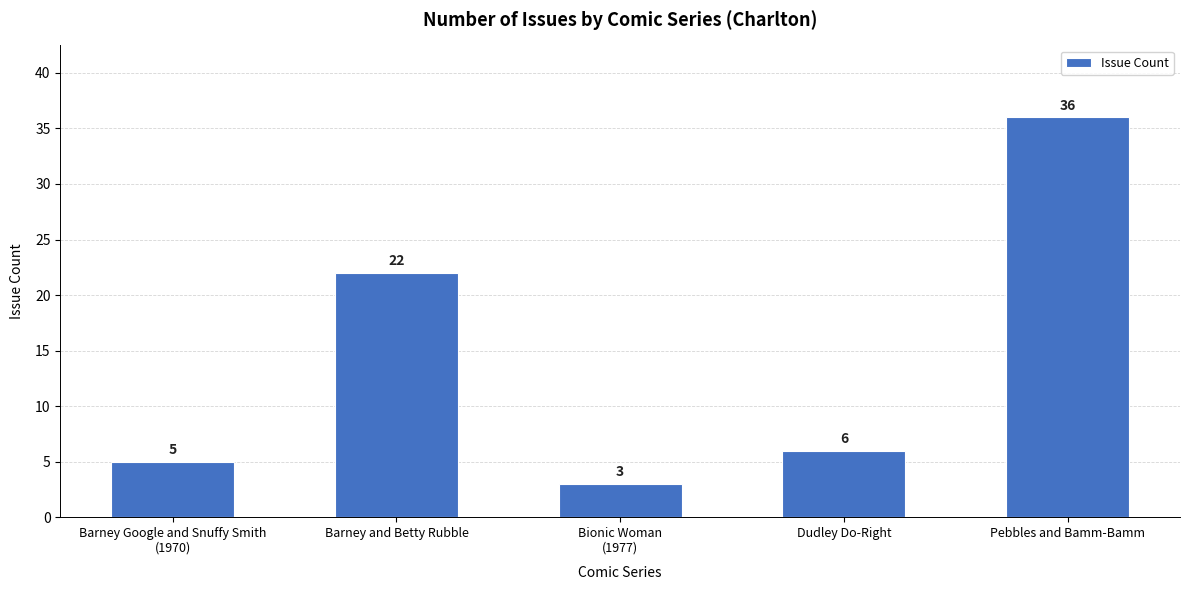

What is the sum of the values at Dudley Do-Right and Pebbles and Bamm-Bamm?

42